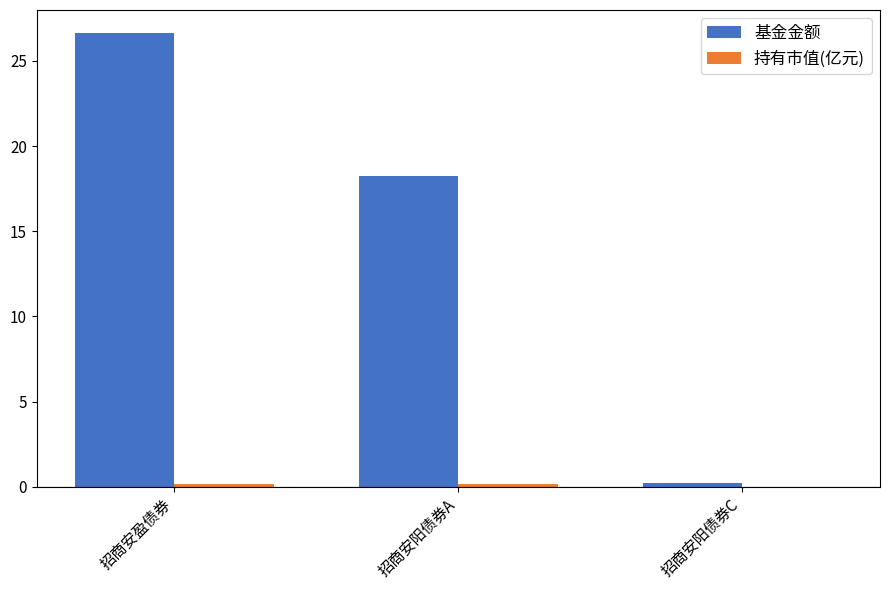

The value of 基金金额 at 招商安盈债券 is 26.7. True or false?

True